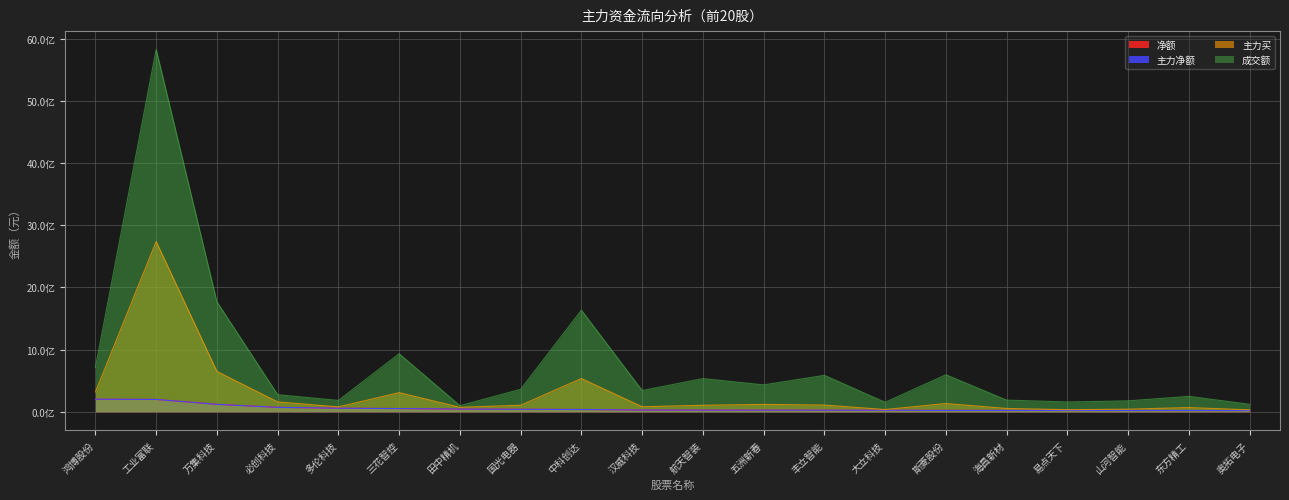

How many lines are shown in the chart?

4